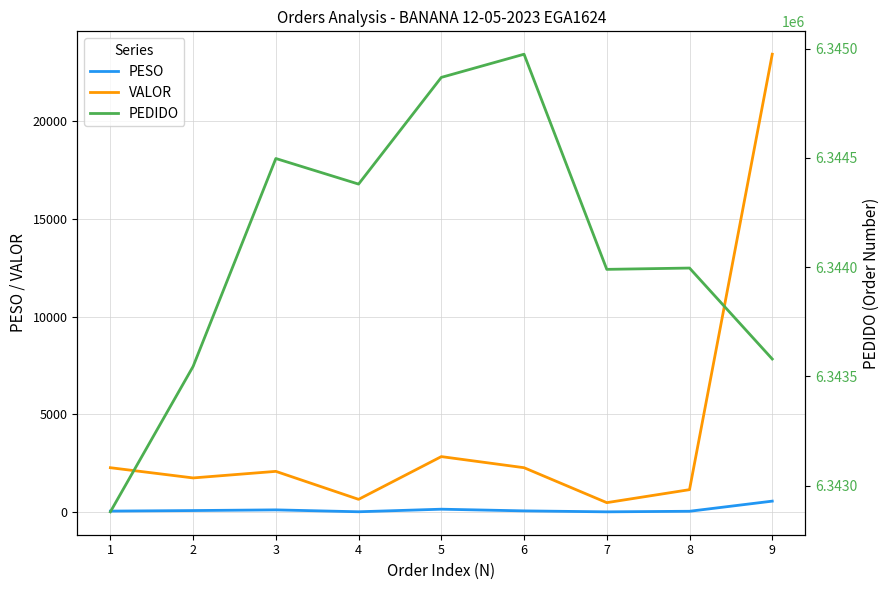

How many distinct data groups are displayed?

3